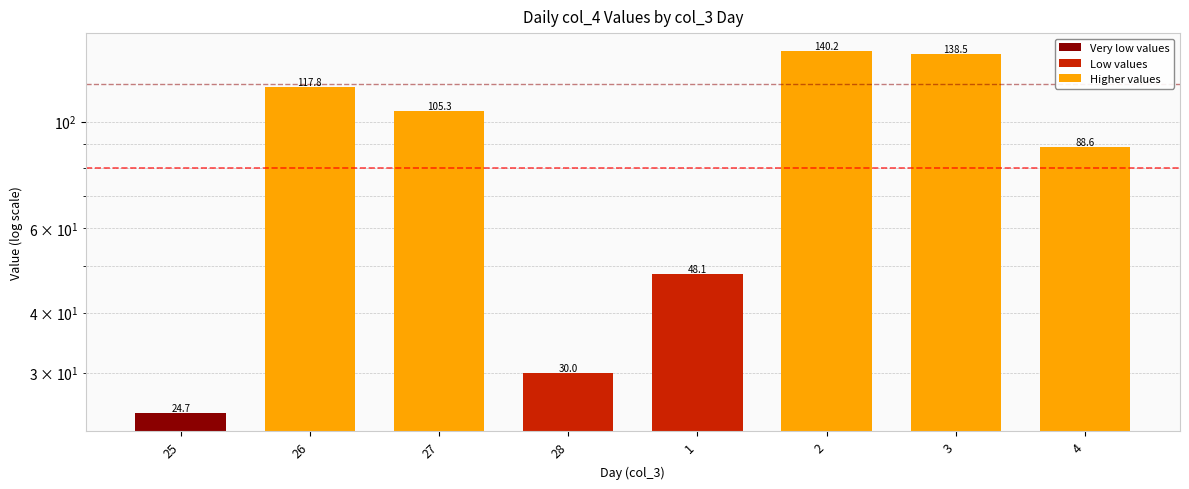

What is the average value?

86.7